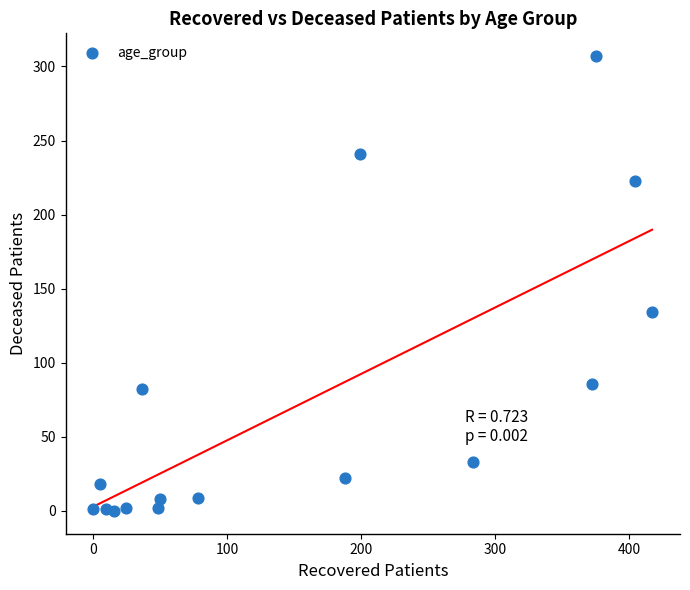

What Y value in the scatter plot is closest to 153?

134